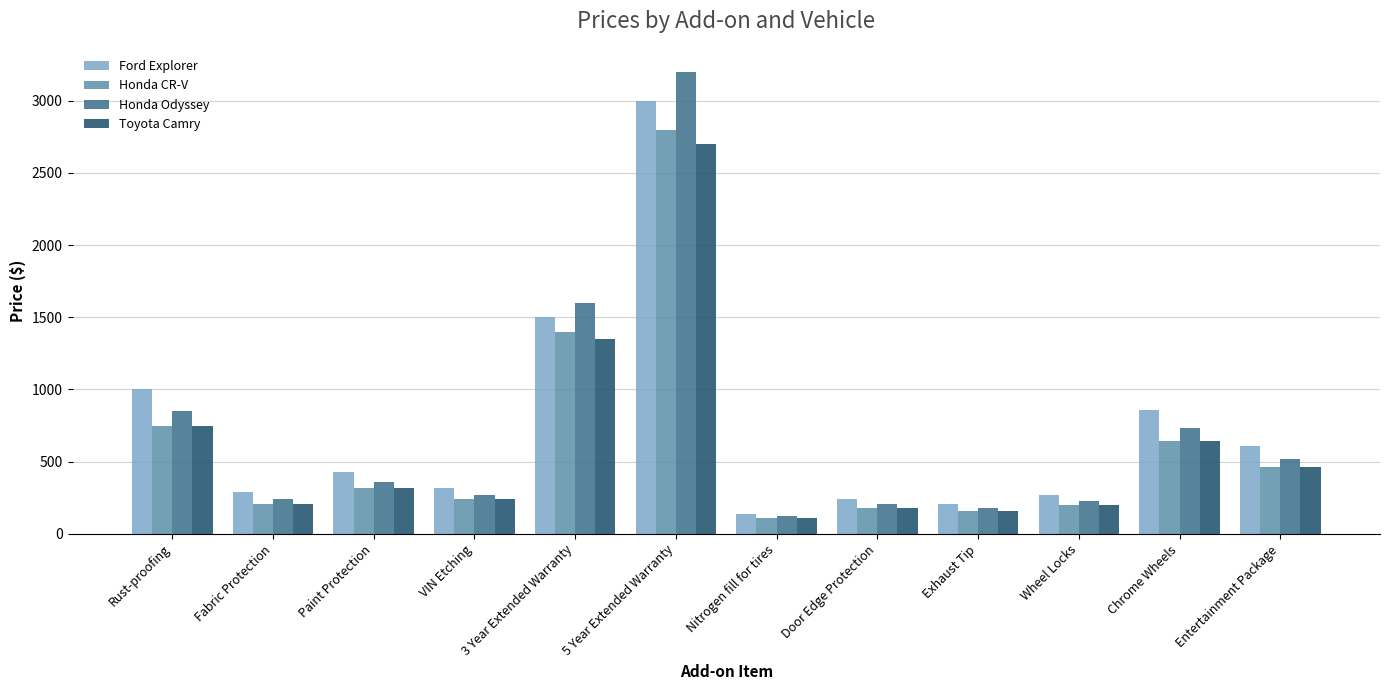

The Honda Odyssey series shows 1296 at Chrome Wheels. True or false?

False